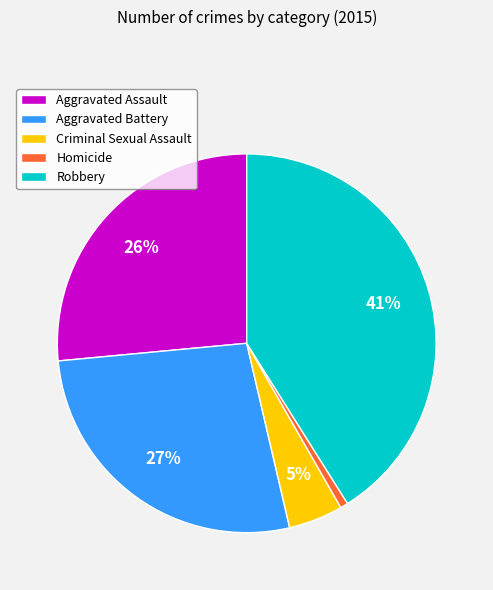

True or false: Robbery accounts for 41% of the total.

True